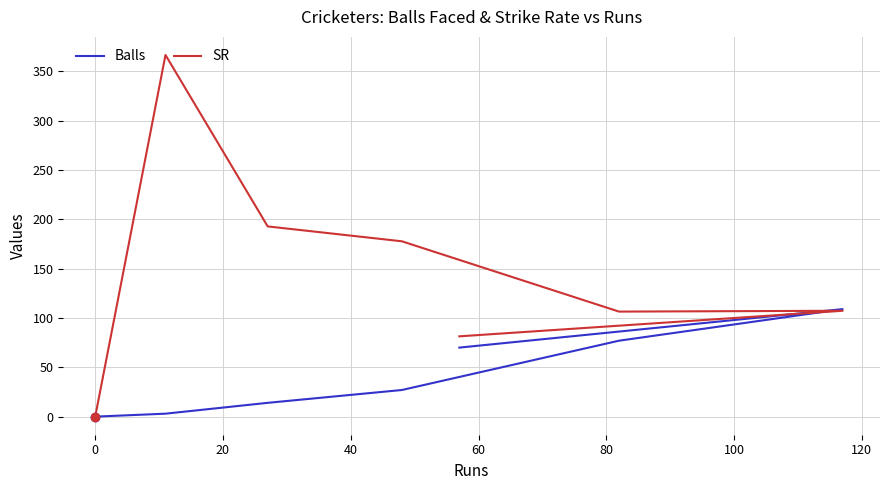

Which series has the largest range (max minus min)?

SR